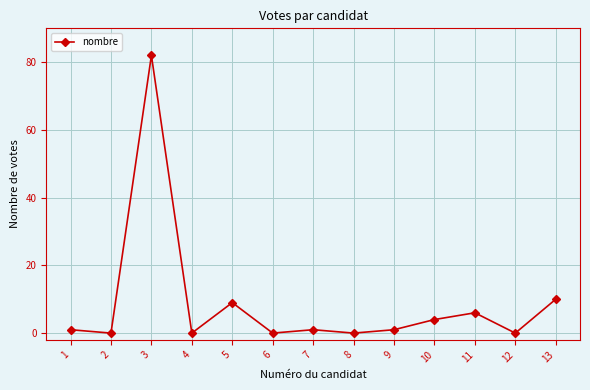

Does the chart have visible grid lines?

Yes